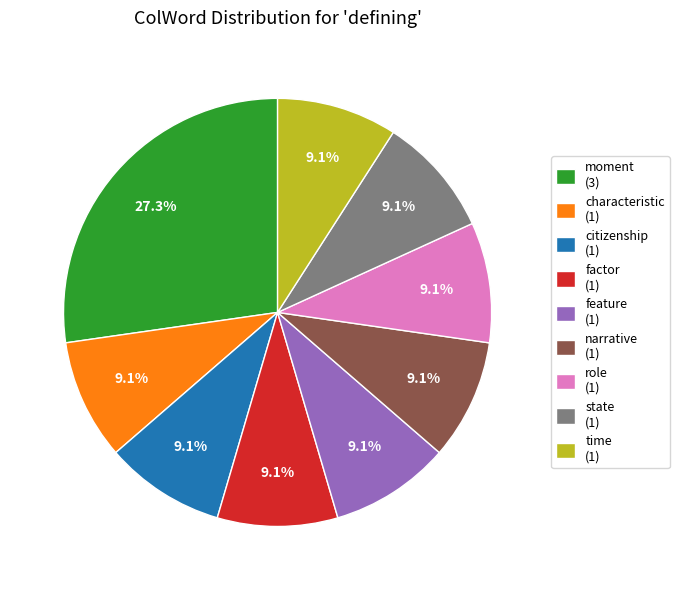

How much of the chart is everything except time?

90.9%